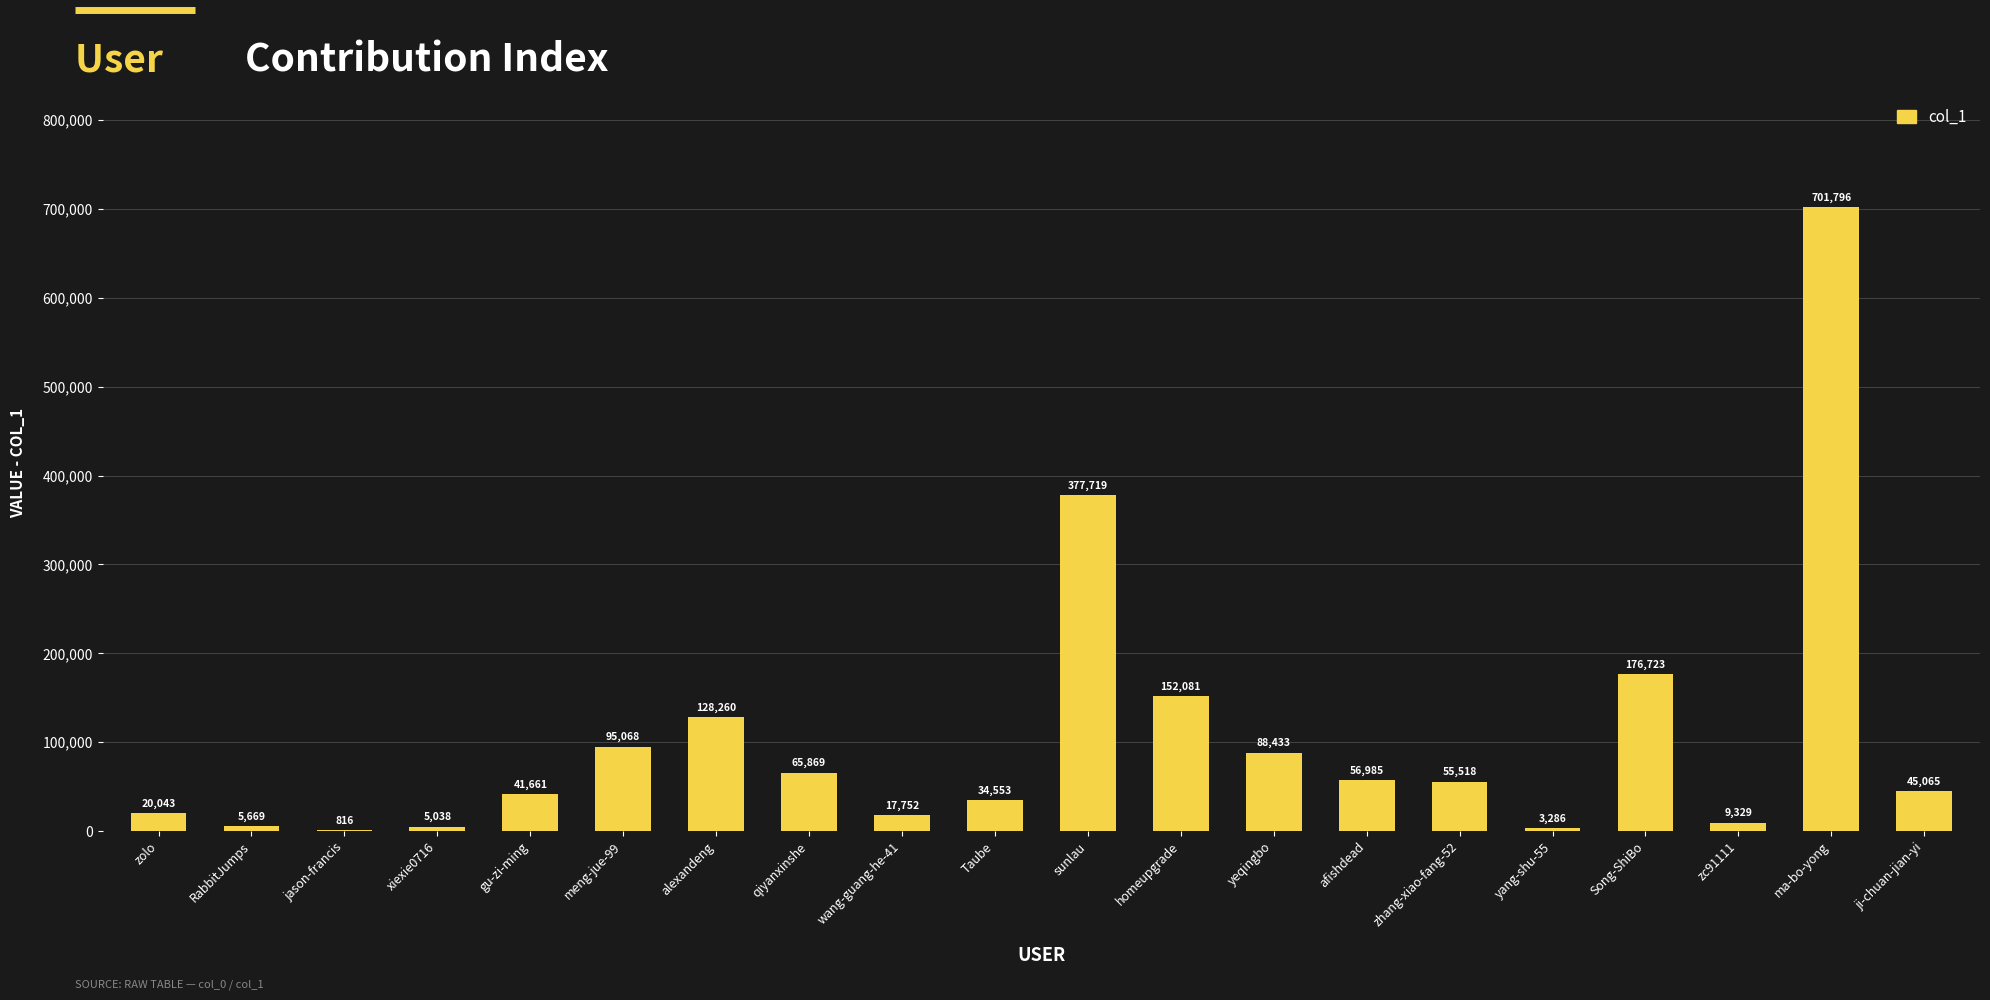

What is the sum of all values?

2081664